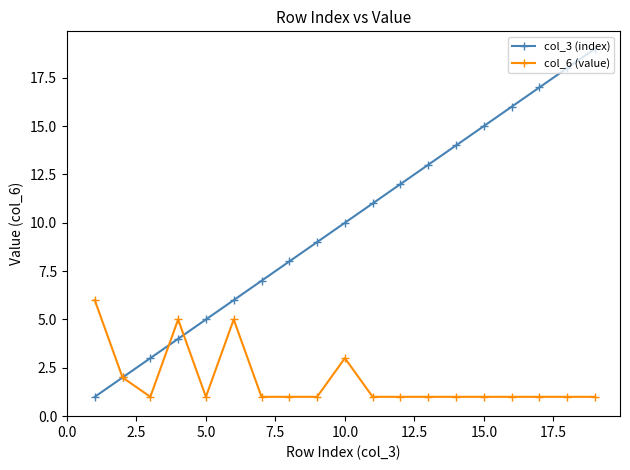

List the series in order of their overall mean, lowest first.

col_6 (value), col_3 (index)